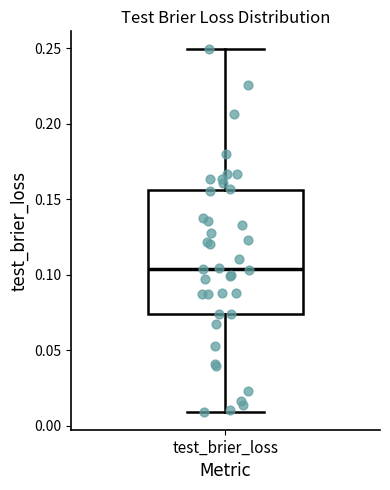

Read this box plot against the y-axis: the position of the median line, the range covered by the box, and the ends of both whiskers. The values are not printed on the chart, so give them approximately, as read against the axis.

median 0.105, box 0.075 to 0.155, whiskers 0.010 to 0.250